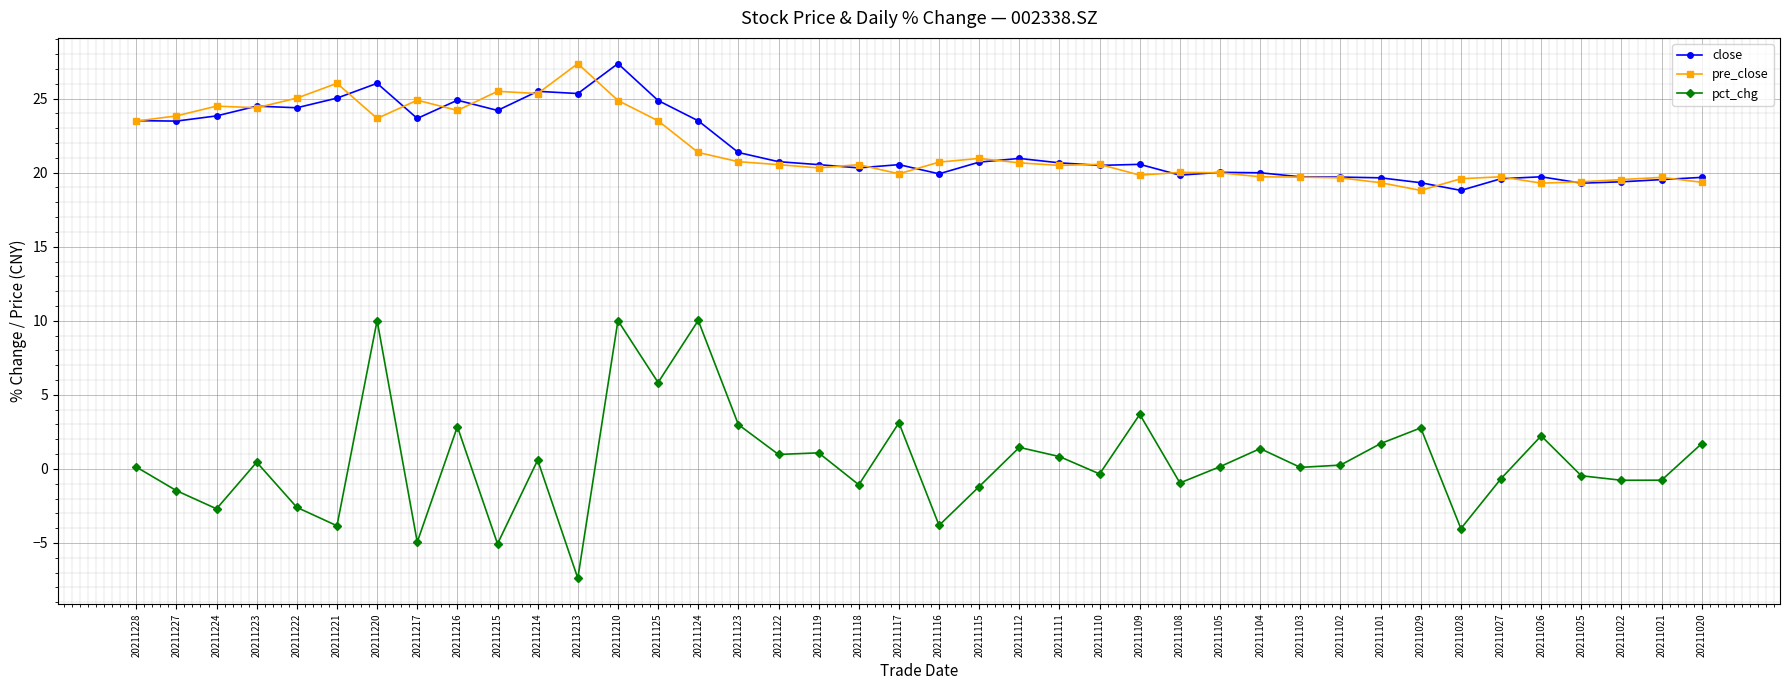

At 20211220, list the series in order from smallest to largest.

pct_chg, pre_close, close